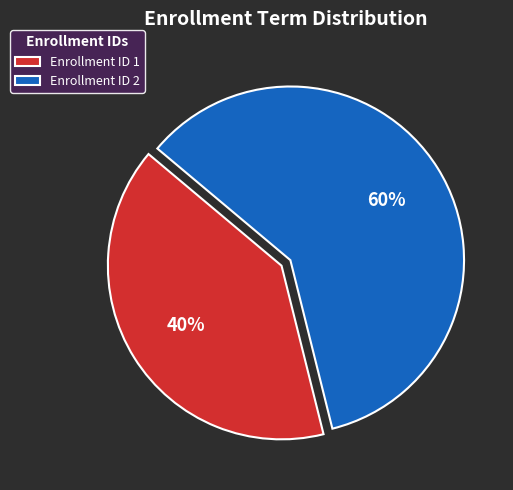

What is the ratio of the value at Enrollment ID 2 to the value at Enrollment ID 1?

1.5